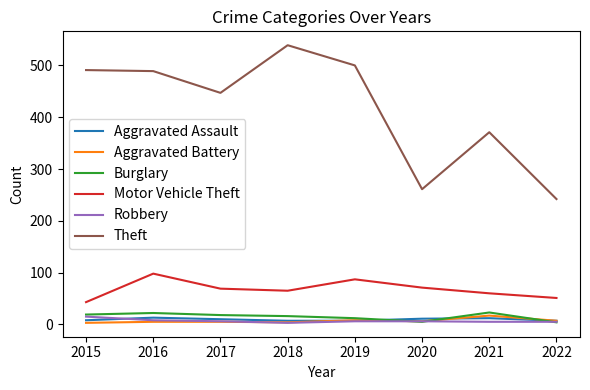

What is the sum of all Motor Vehicle Theft values?

544